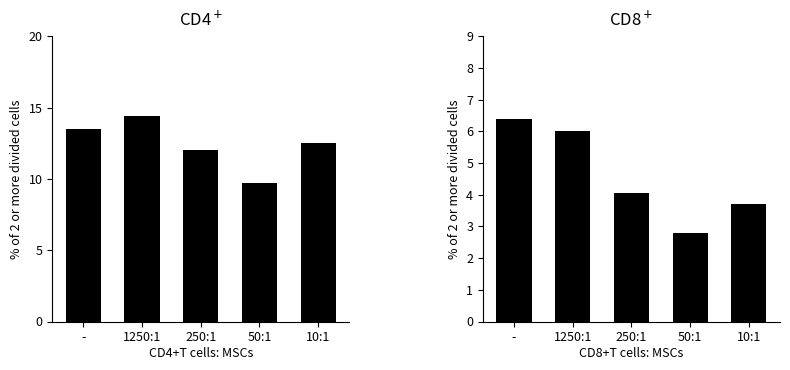

Reading left to right, list all the values displayed in this chart.

P_T grouped: -=13.5	1250:1=14.4	250:1=12.1	50:1=9.7	10:1=12.5
col_12 grouped: -=6.4	1250:1=6.0	250:1=4.0	50:1=2.8	10:1=3.7